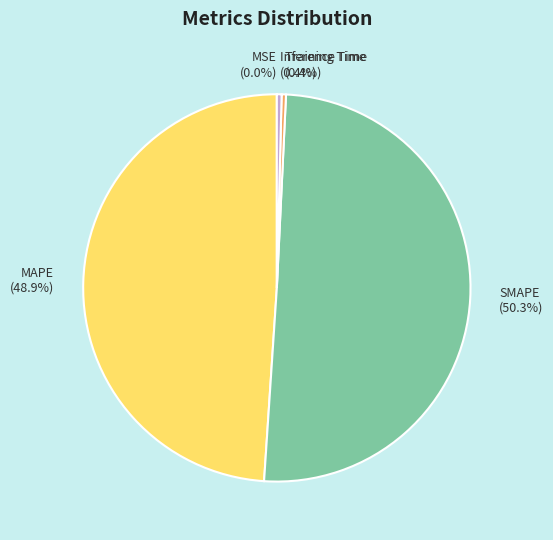

What percentage do Inference Time and MAPE together represent?

49.3%